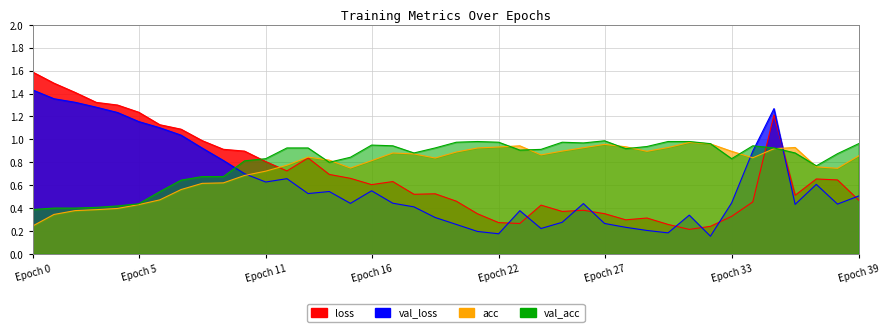

What are all the series names shown in the legend?

loss, val_loss, acc, val_acc